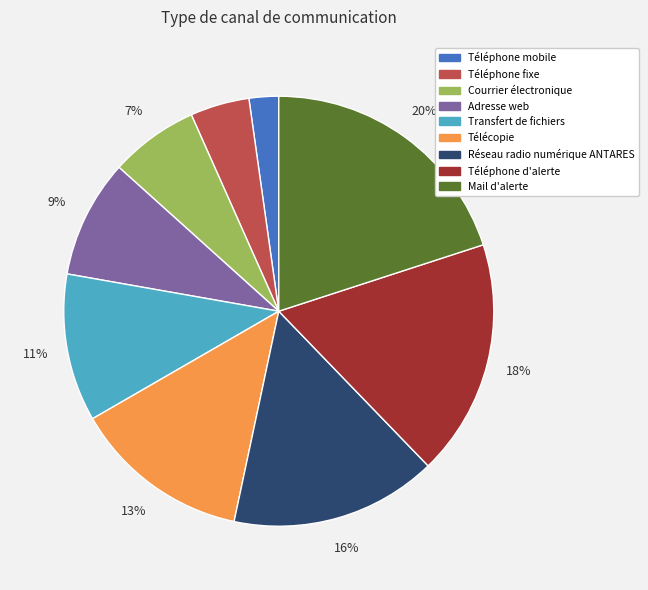

To the nearest percent, what is the average slice percentage?

11%